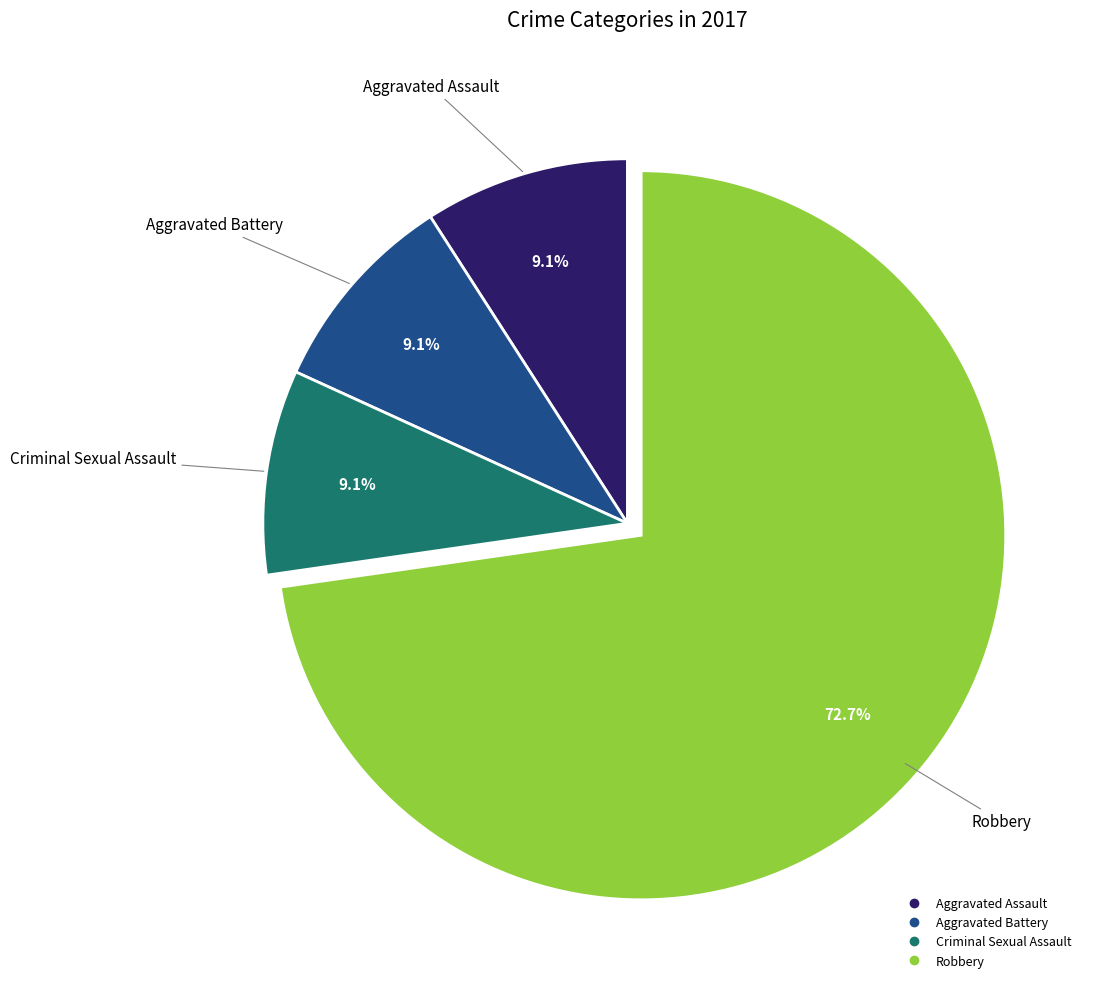

Does any single category account for the majority?

Yes